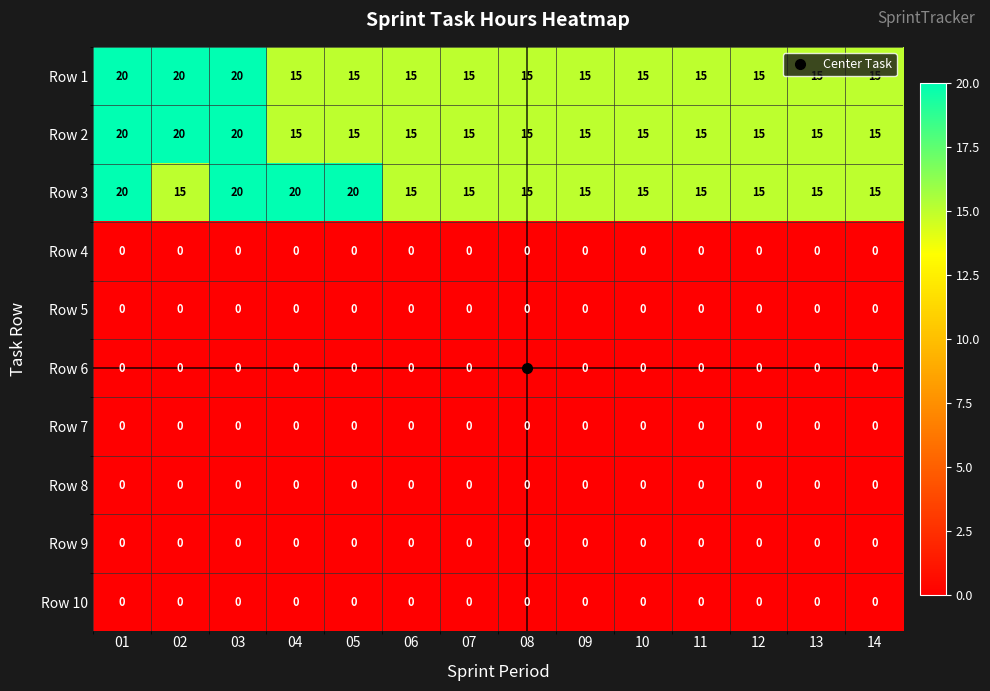

At how many categories does at least one series exceed 19?

5